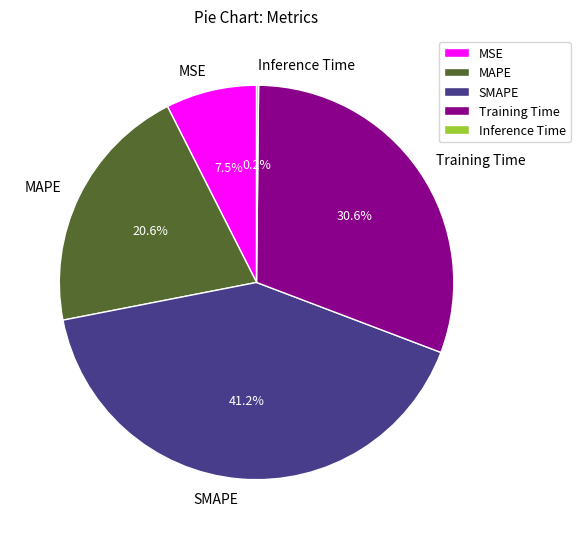

The Training Time slice represents 42% of the pie. True or false?

False